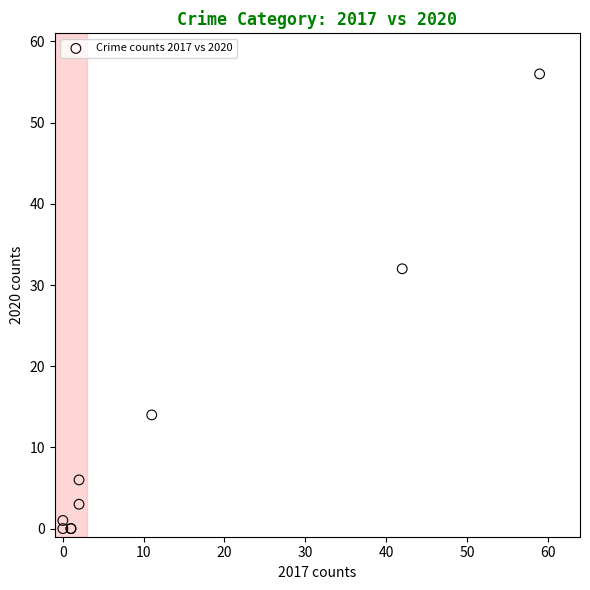

What Y value in the scatter plot is closest to 28?

32